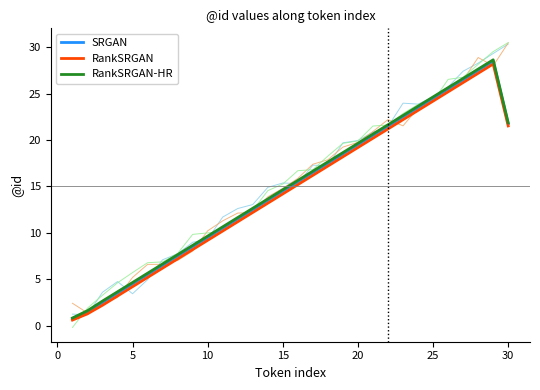

How many categories are shown in the chart?

30